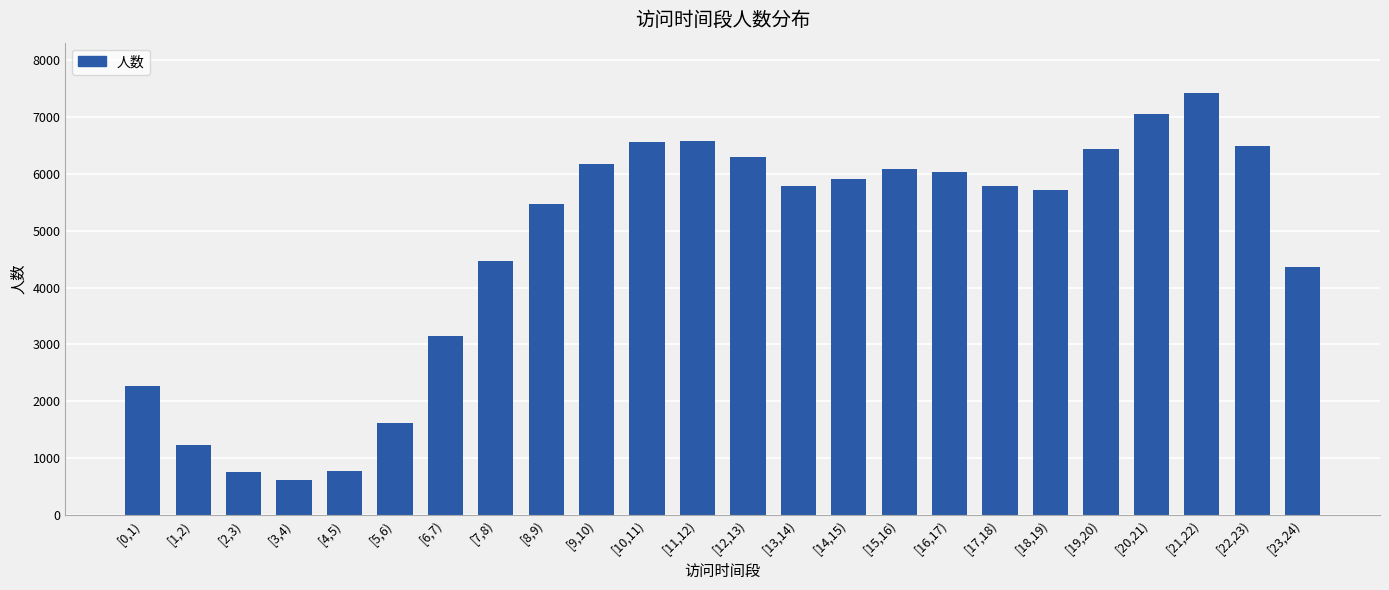

What is the label of the 10th bar from the left?

[9,10)